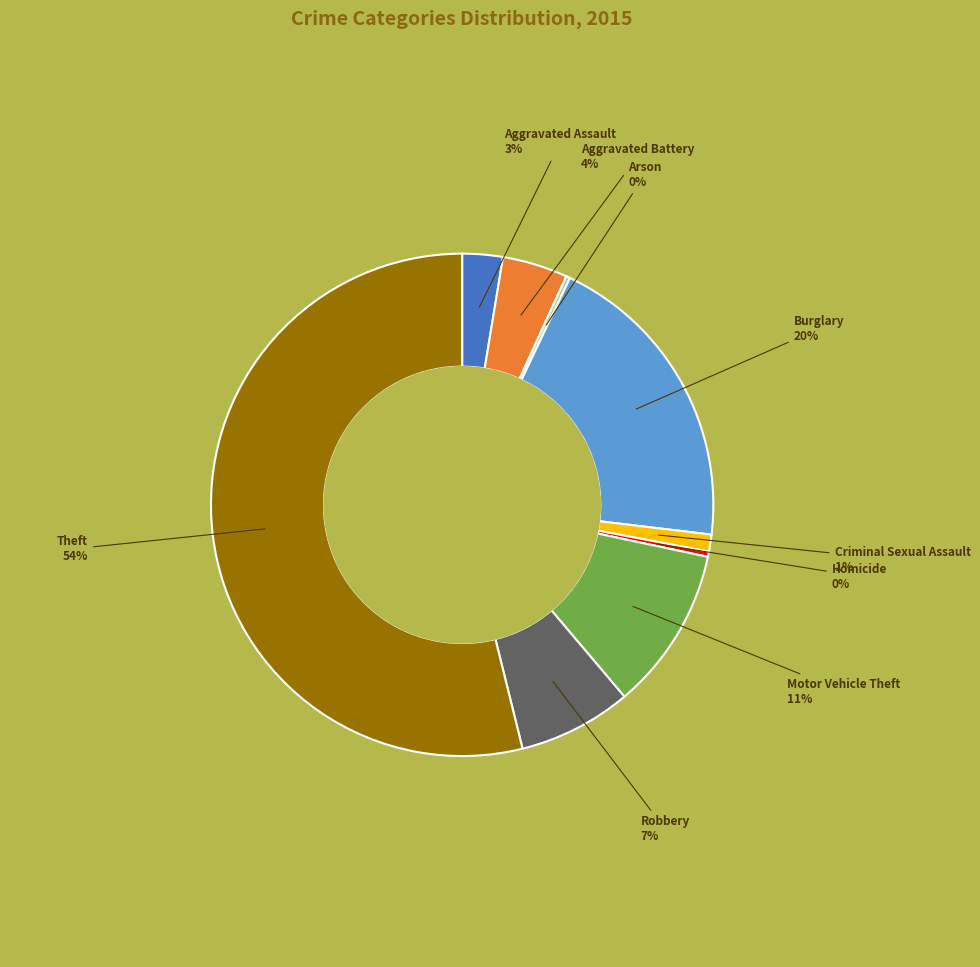

Do Aggravated Battery and Theft together represent more than half of the pie?

Yes